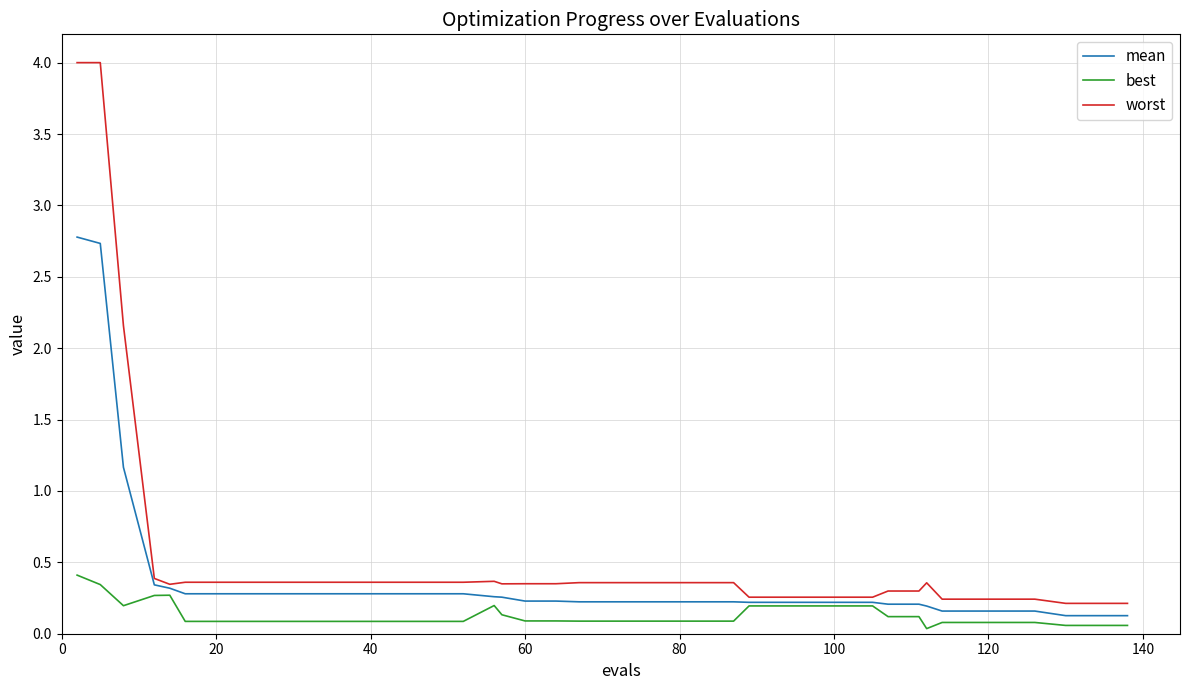

True or false: worst and best cross at least once.

False